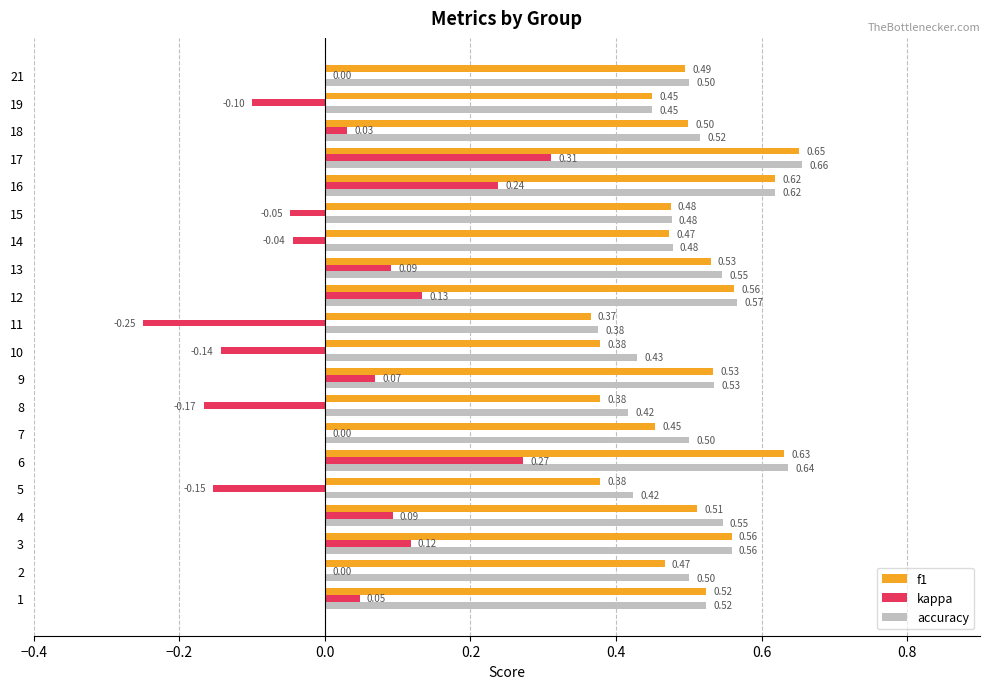

Which series has the largest total across all categories?

accuracy